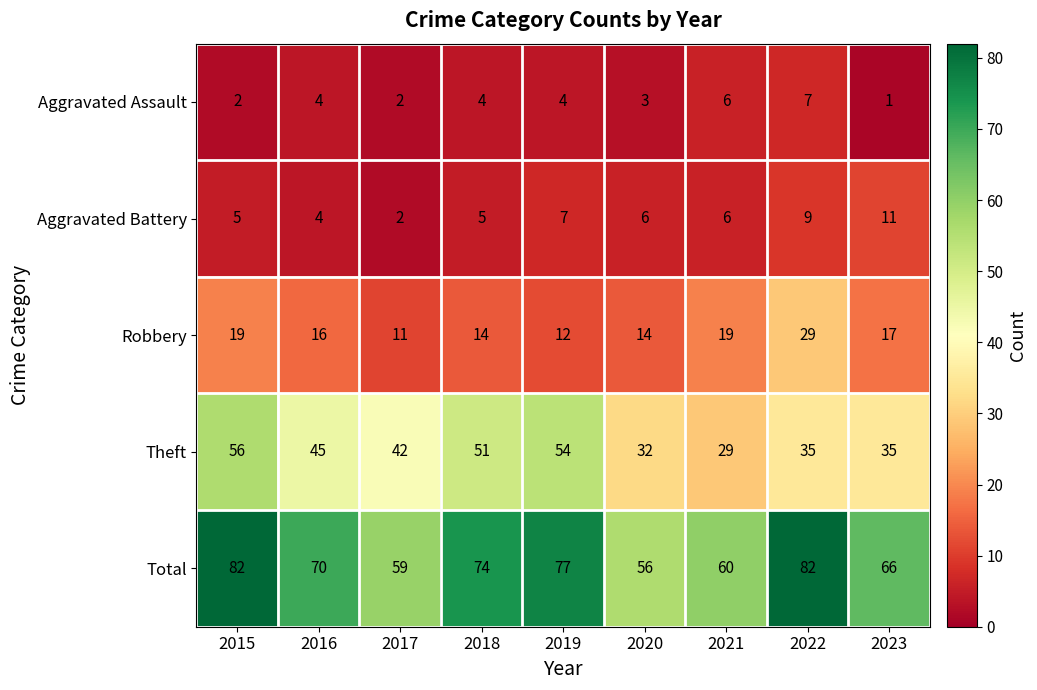

Rank the series at 2020 from highest to lowest value.

Total, Theft, Robbery, Aggravated Battery, Aggravated Assault